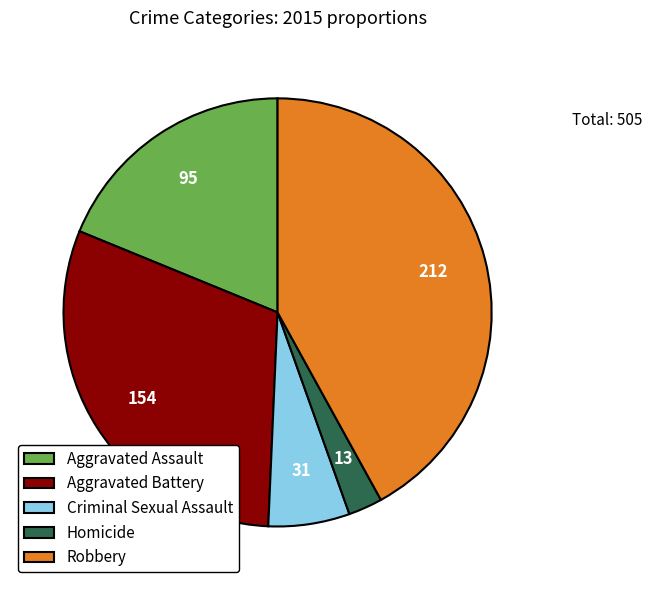

Which slice is the smallest?

Homicide